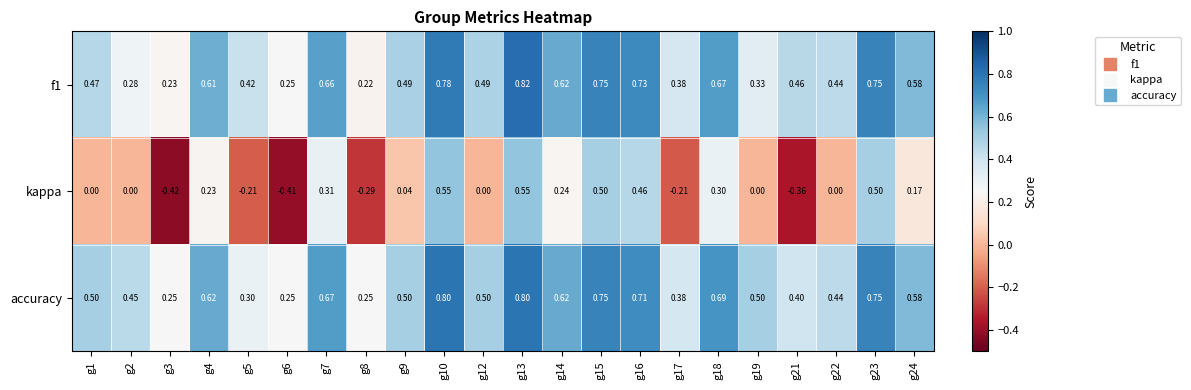

At how many categories does at least one series exceed 0?

22